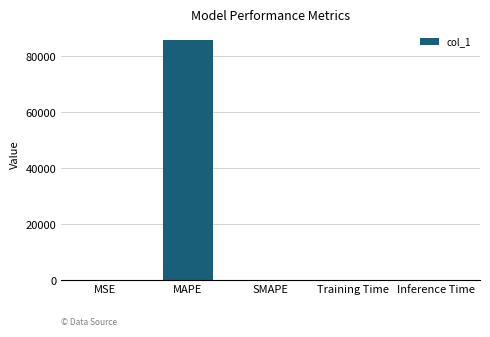

What is the sum of the values at MAPE and SMAPE?

85837.6